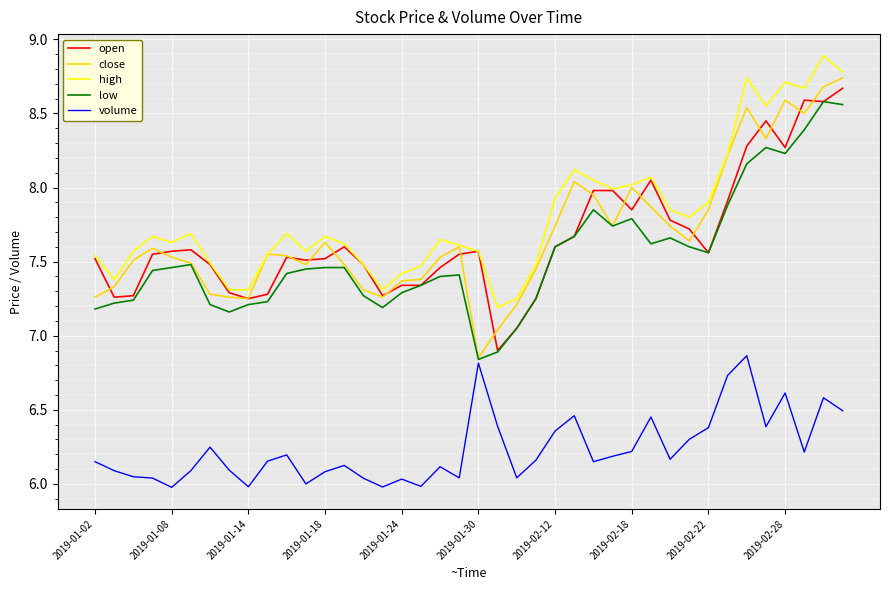

True or false: volume and open intersect in this chart.

False